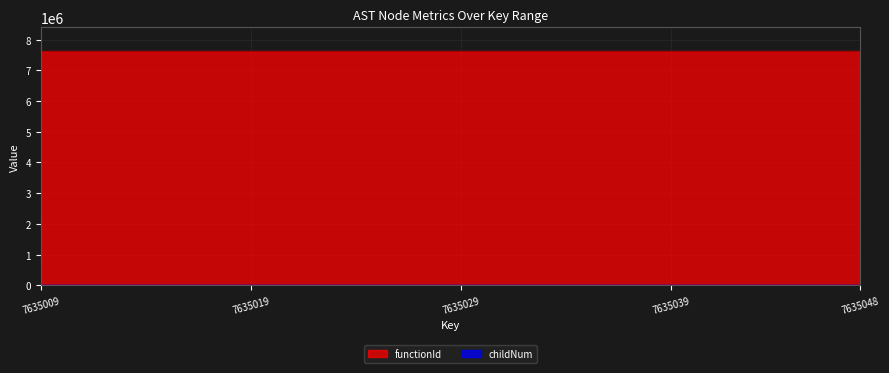

The functionId series shows 12727053 at 7635048. True or false?

False